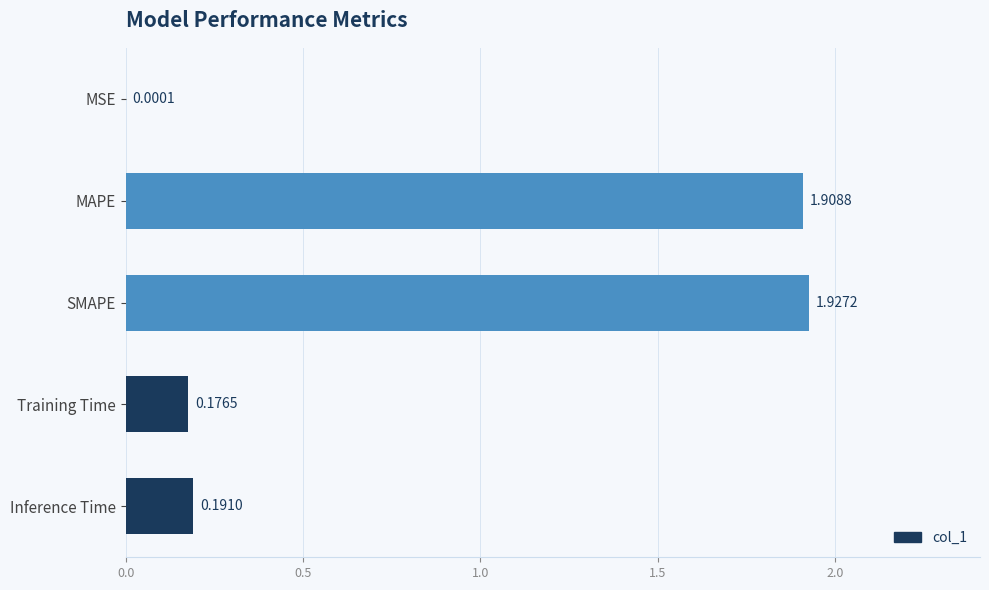

At which label is the value closest to 0?

MSE